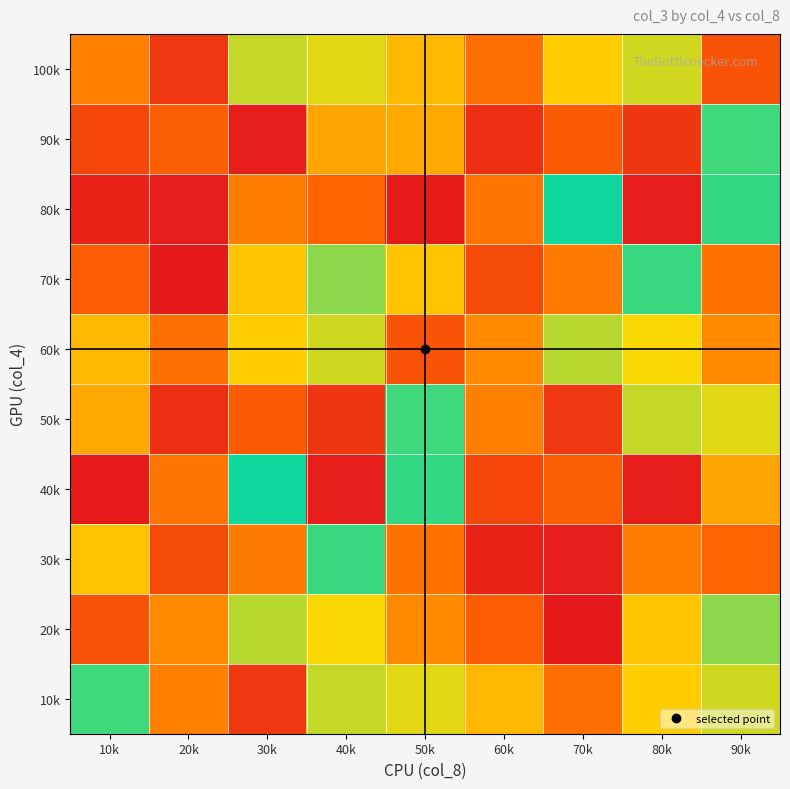

How many categories are shown in the chart?

9